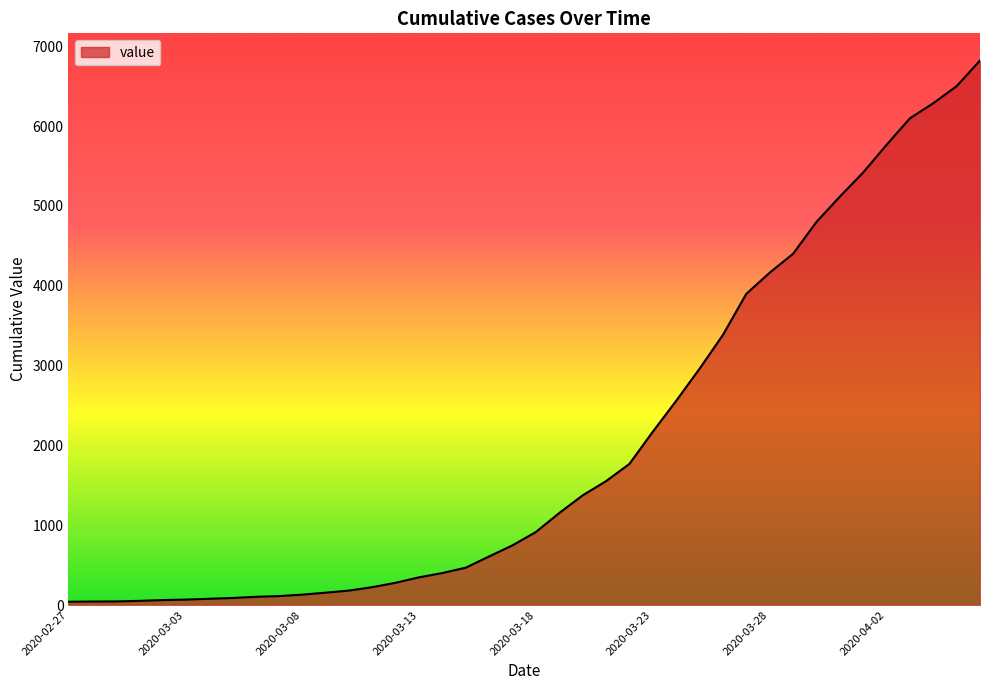

What is the maximum value shown in the chart?

6822